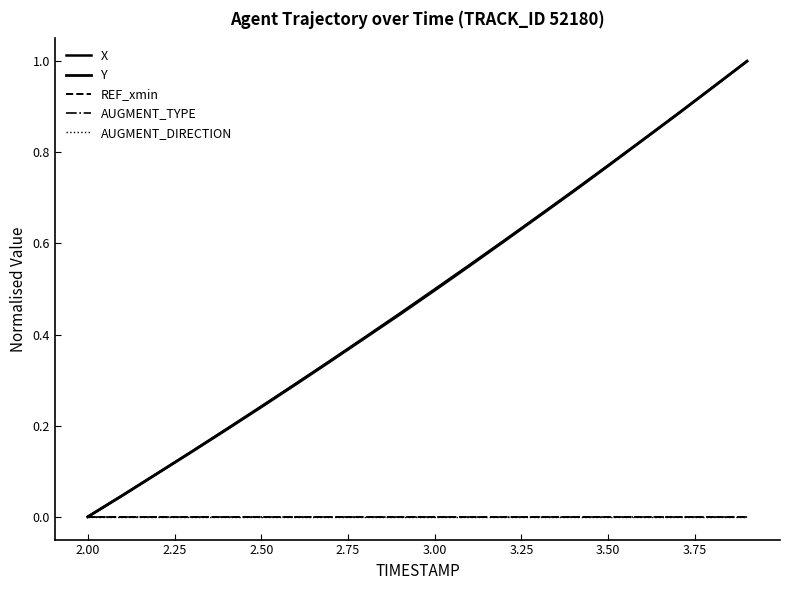

Reading left to right, list all the values displayed in this chart.

X: 0.0	0.0	0.1	0.1	0.2	0.2	0.3	0.3	0.4	0.4	0.5	0.6	0.6	0.7	0.7	0.8	0.8	0.9	0.9	1.0
Y: 0.0	0.0	0.1	0.1	0.2	0.2	0.3	0.3	0.4	0.4	0.5	0.6	0.6	0.7	0.7	0.8	0.8	0.9	0.9	1.0
REF_xmin: 0.0	0.0	0.0	0.0	0.0	0.0	0.0	0.0	0.0	0.0	0.0	0.0	0.0	0.0	0.0	0.0	0.0	0.0	0.0	0.0
AUGMENT_TYPE: 0.0	0.0	0.0	0.0	0.0	0.0	0.0	0.0	0.0	0.0	0.0	0.0	0.0	0.0	0.0	0.0	0.0	0.0	0.0	0.0
AUGMENT_DIRECTION: 0.0	0.0	0.0	0.0	0.0	0.0	0.0	0.0	0.0	0.0	0.0	0.0	0.0	0.0	0.0	0.0	0.0	0.0	0.0	0.0